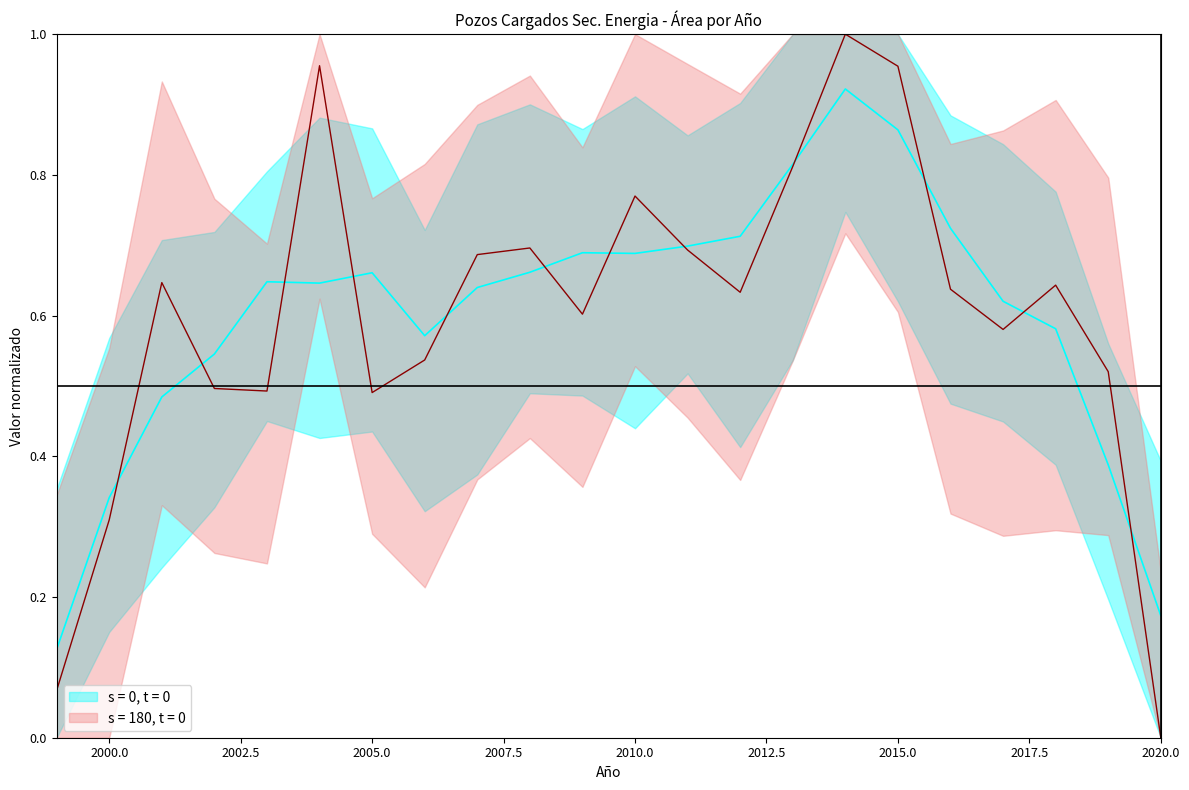

What is the difference between the values at 1999 and 2019?

0.5